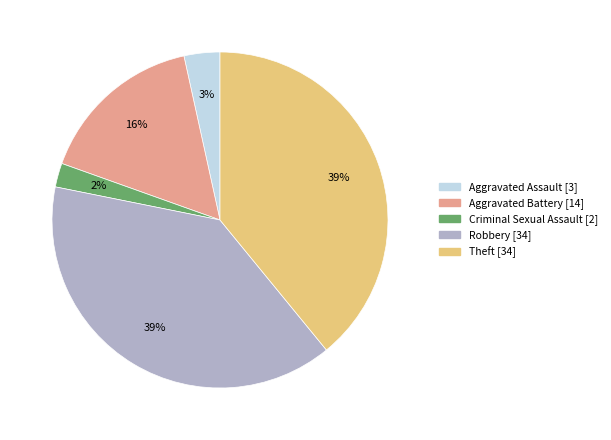

Is there any slice that represents more than half of the pie?

No